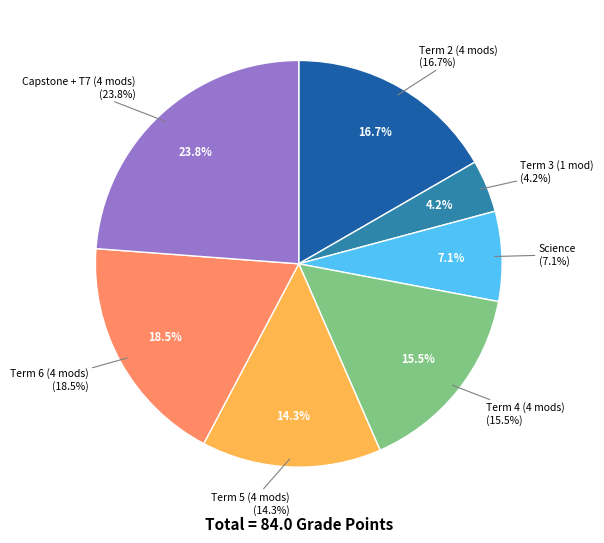

Which has a higher value, T7M3 or T6M1?

T7M3